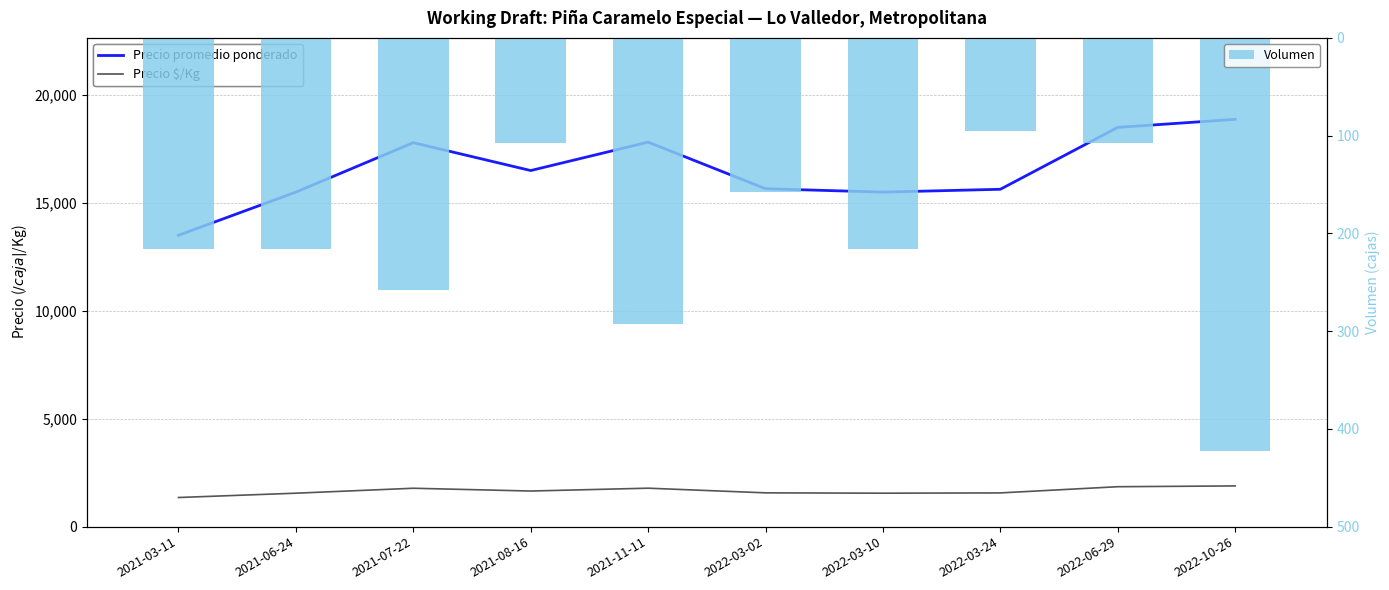

The Precio $/Kg series shows 1550 at 2022-03-10. True or false?

True